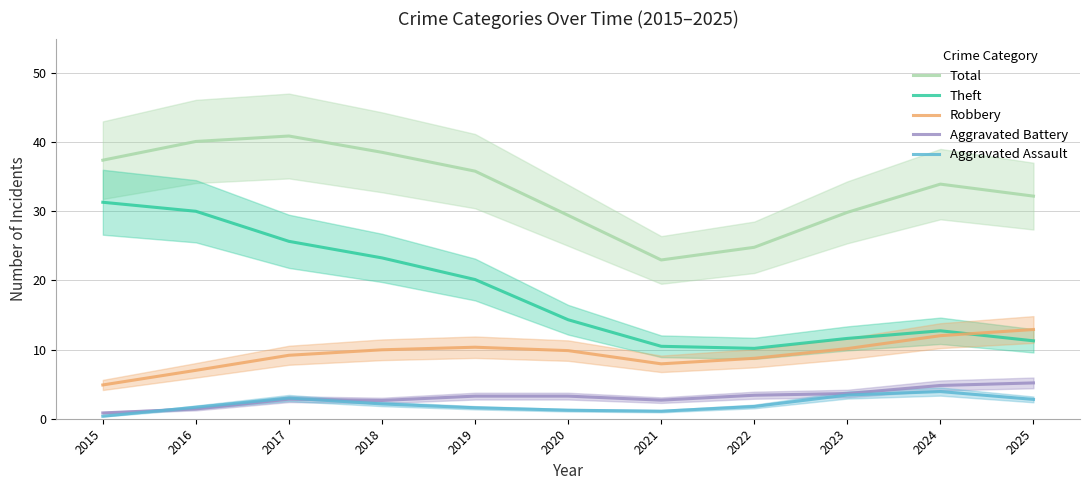

Between 2020 and 2022, which series saw the biggest shift?

Total